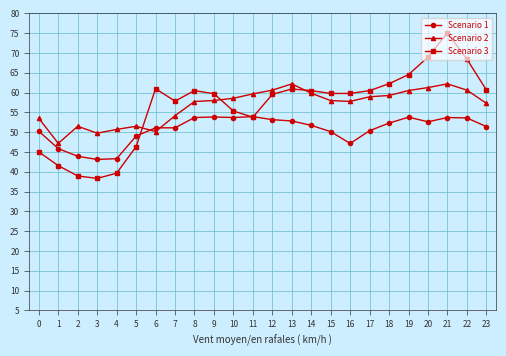

At which category does Scenario 2 reach its first local peak?

2